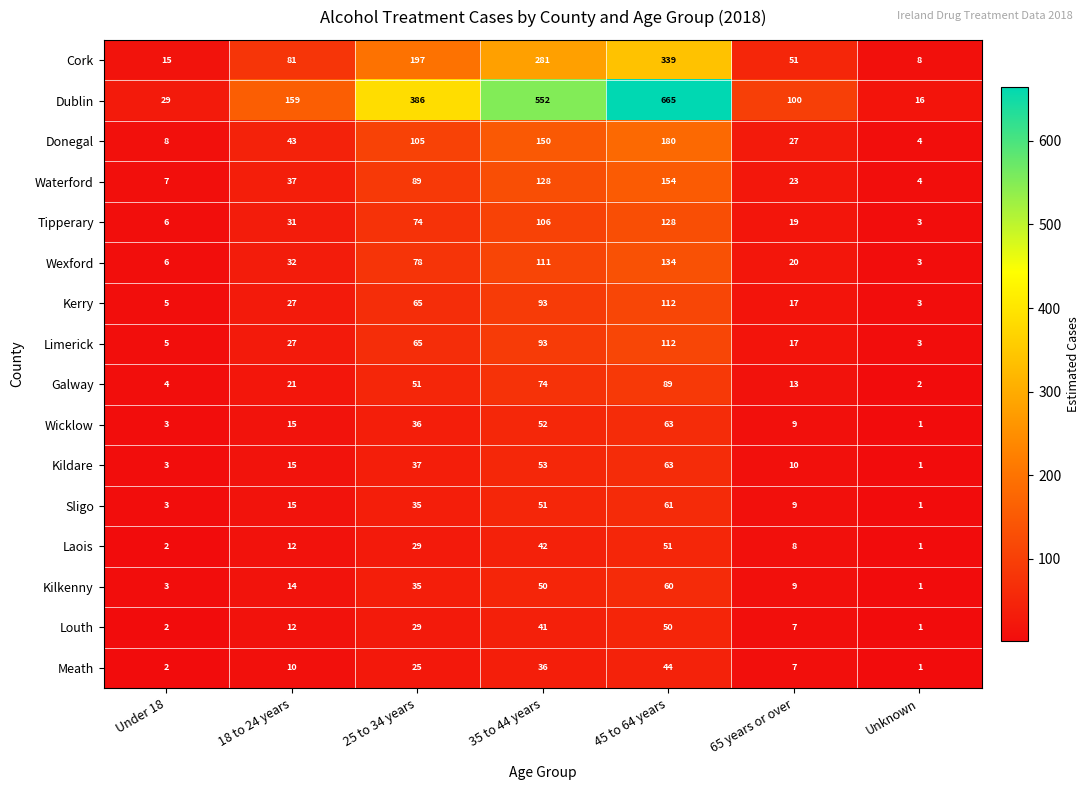

List the labels in order of Meath value, smallest first.

Unknown, Under 18, 65 years or over, 18 to 24 years, 25 to 34 years, 35 to 44 years, 45 to 64 years